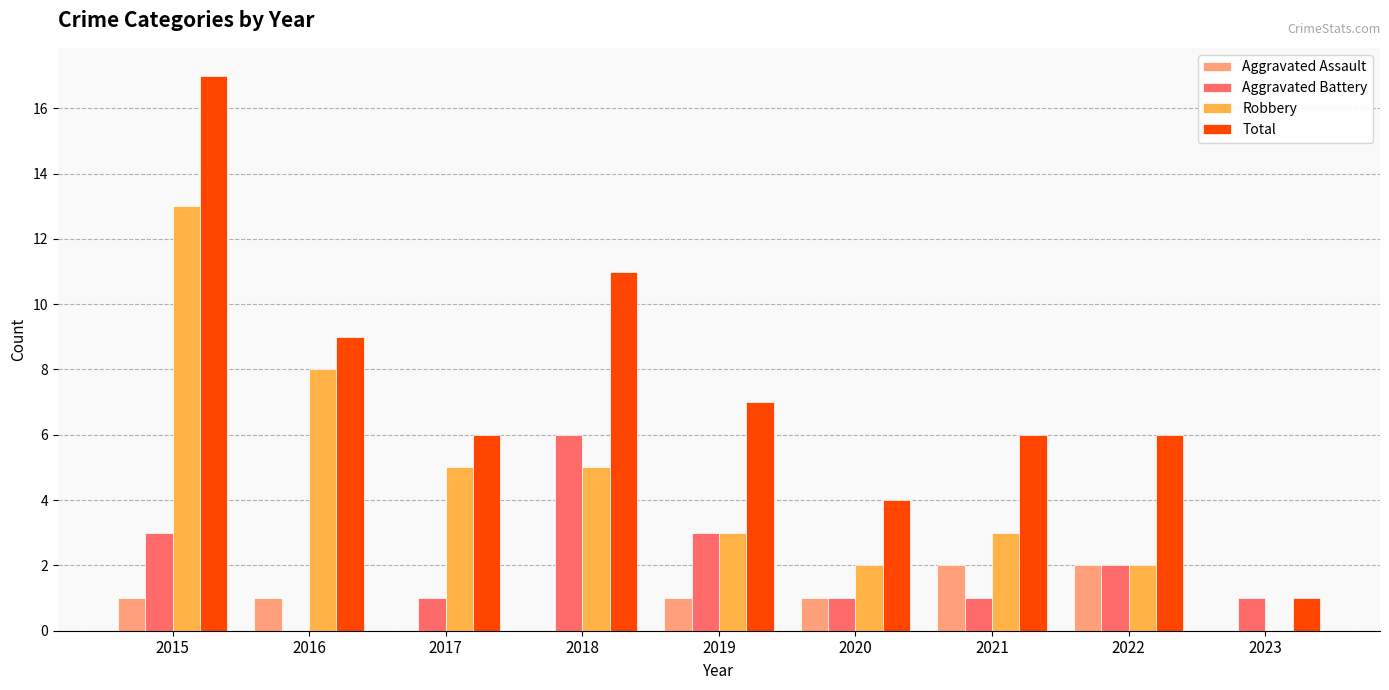

Count the number of categories in the chart.

9